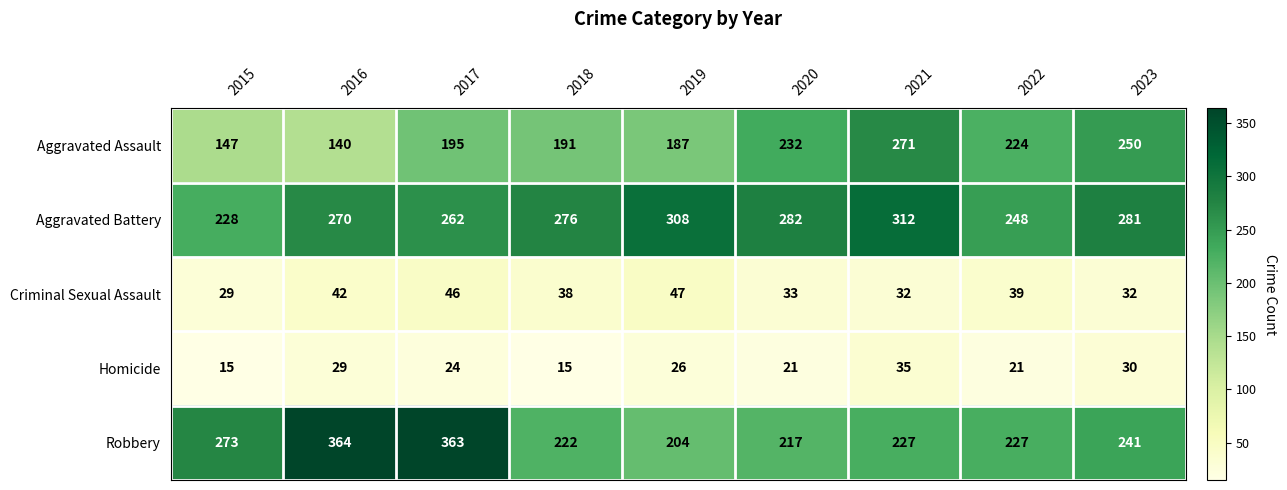

Where is Robbery nearest to the value 284?

2015